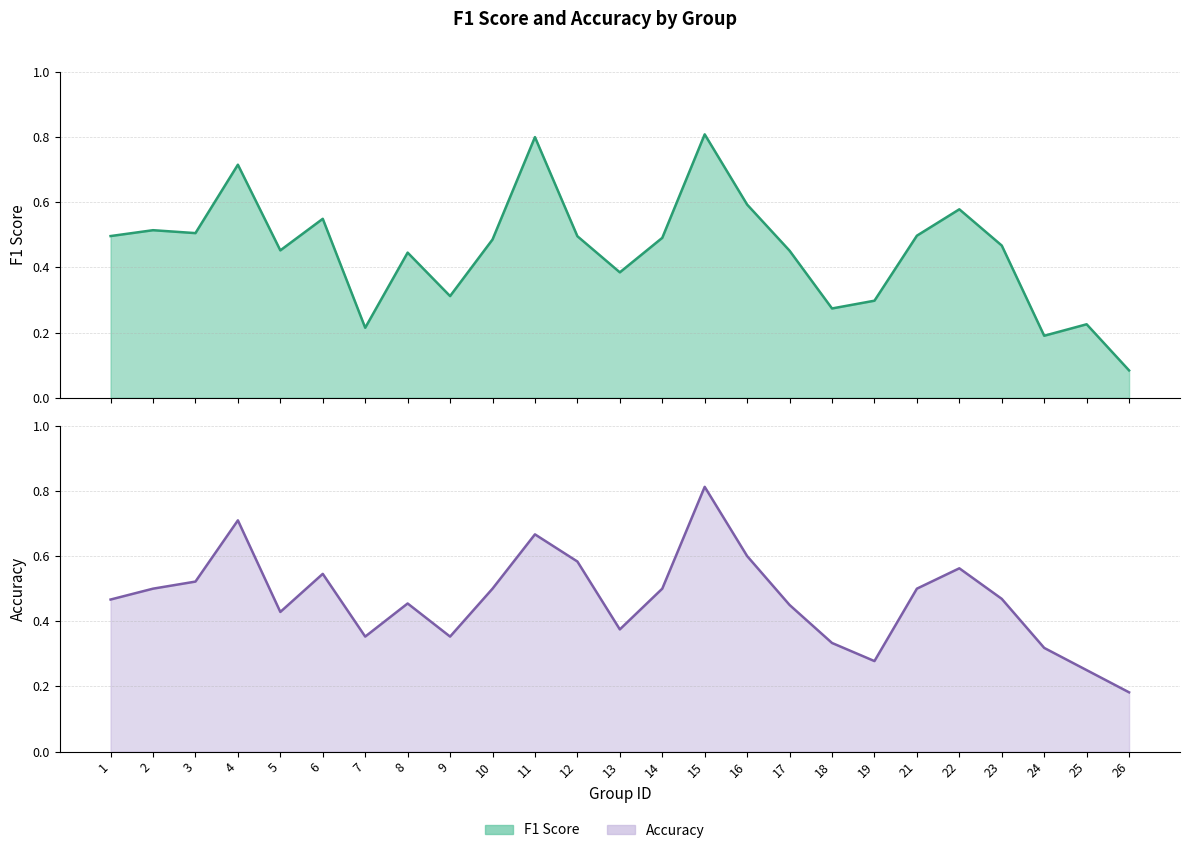

What are all the series names shown in the legend?

F1 Score, Accuracy